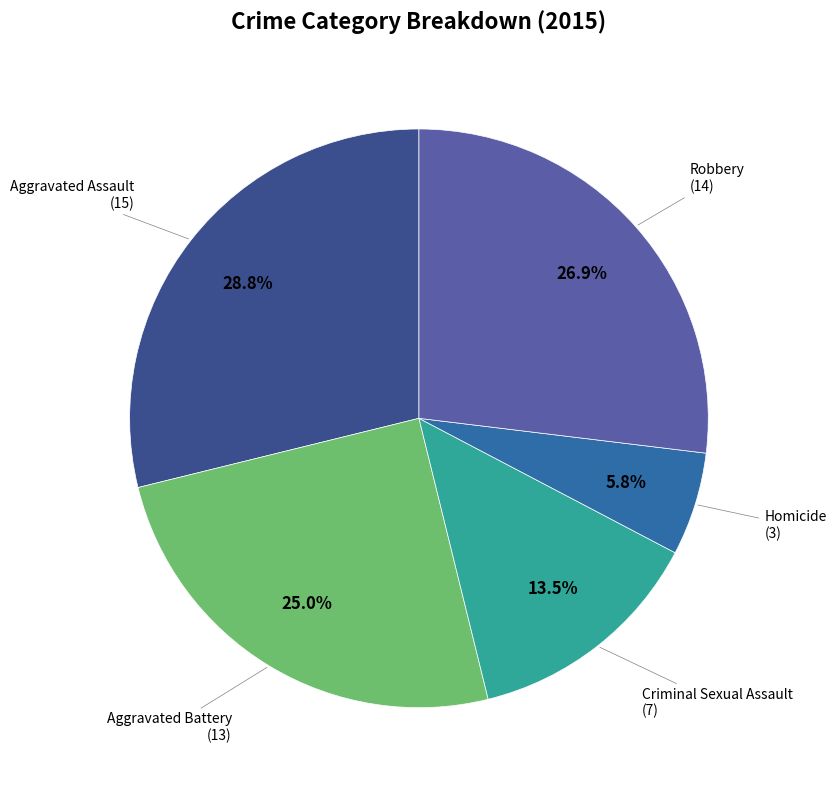

Does any single category account for the majority?

No